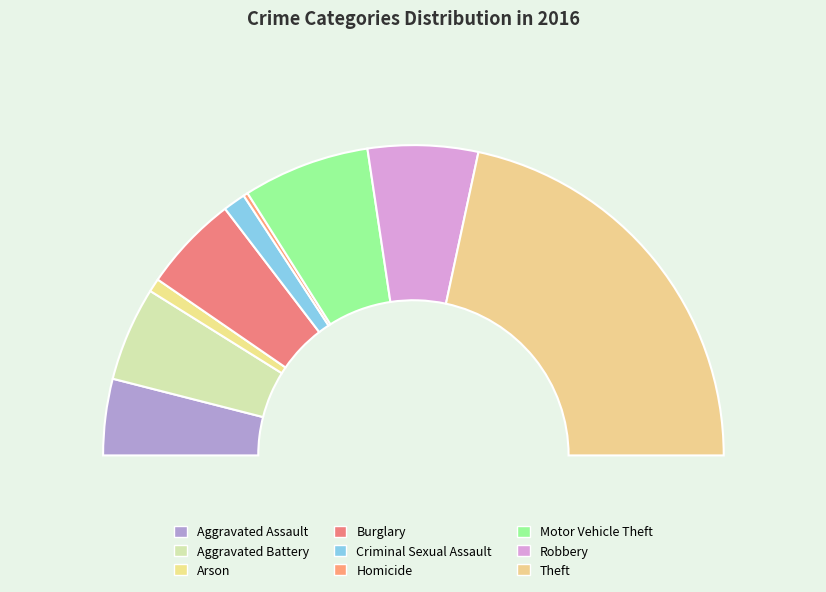

What is the change in value from Homicide to Robbery?

+94